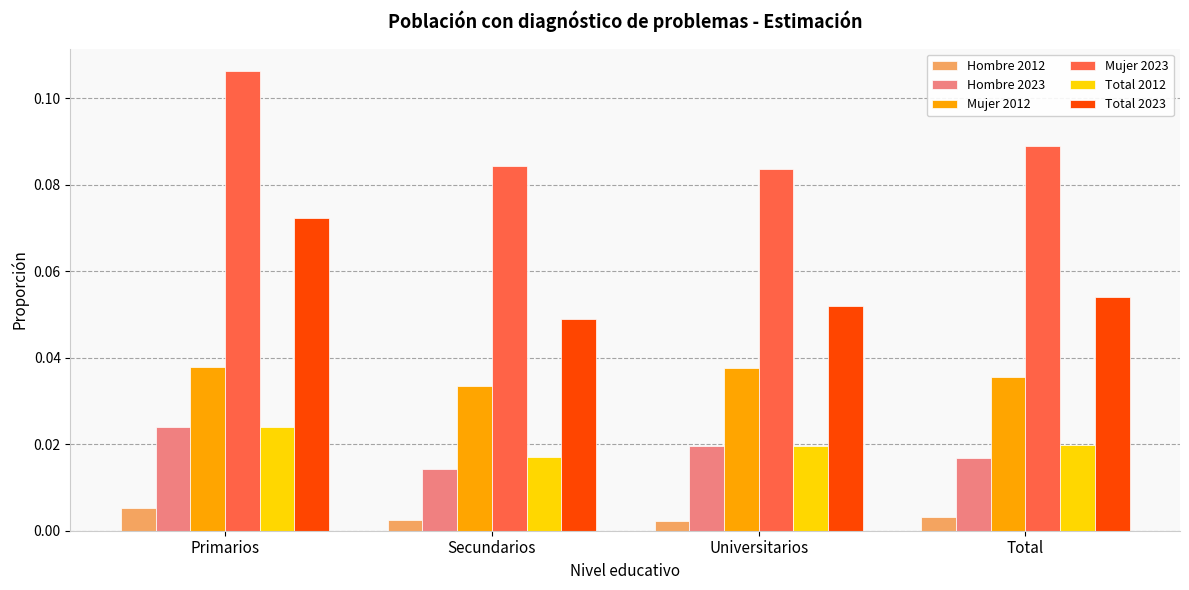

At which category is the sum across all series the highest?

Primarios